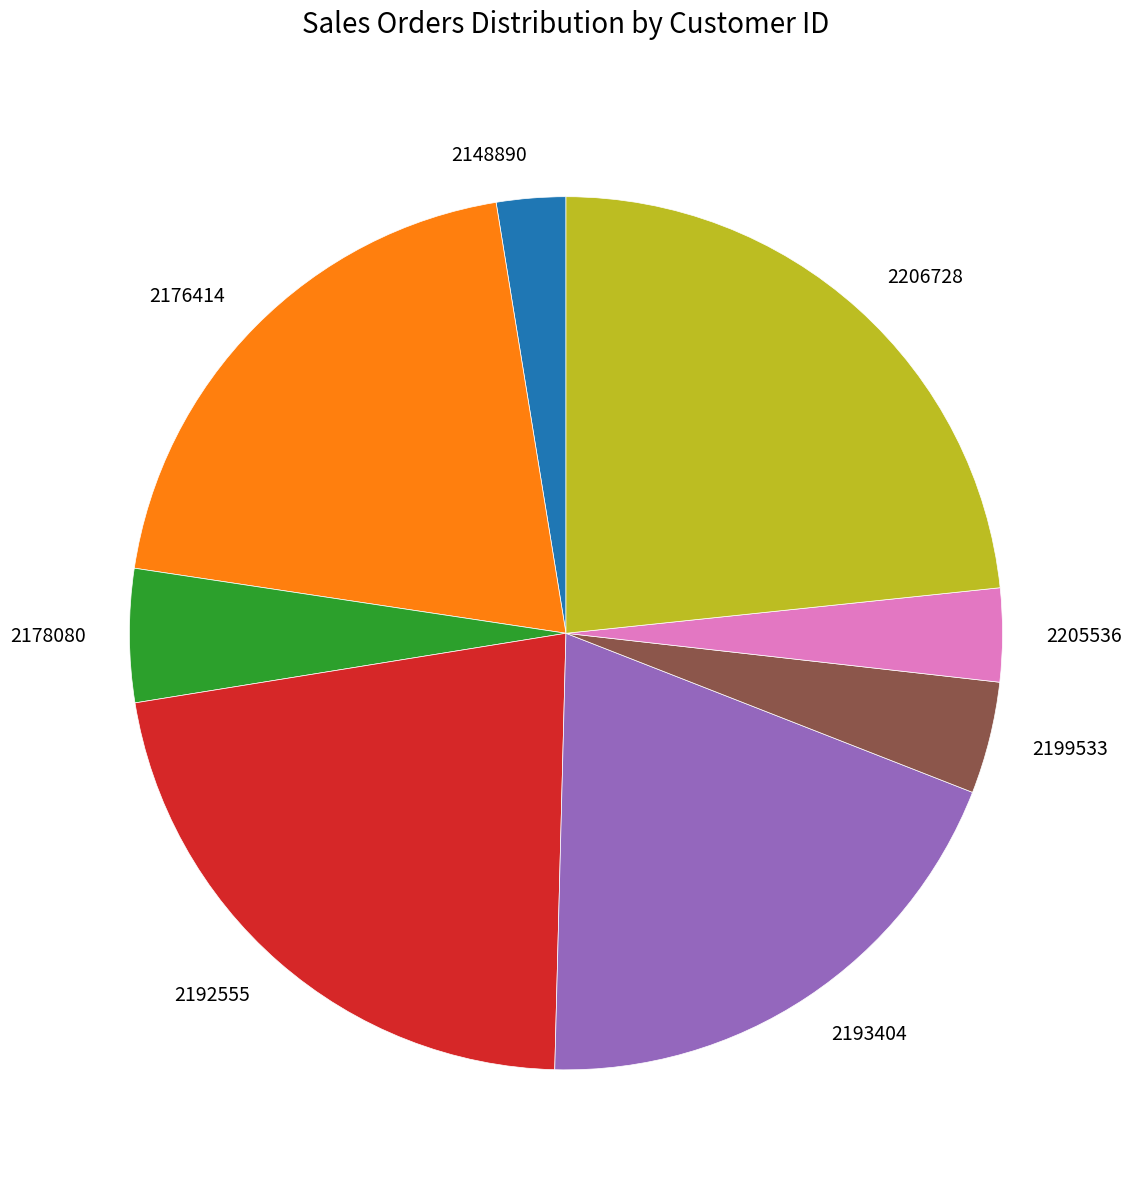

Approximately how many times larger is the value at 2205536 compared to 2178080?

0.7